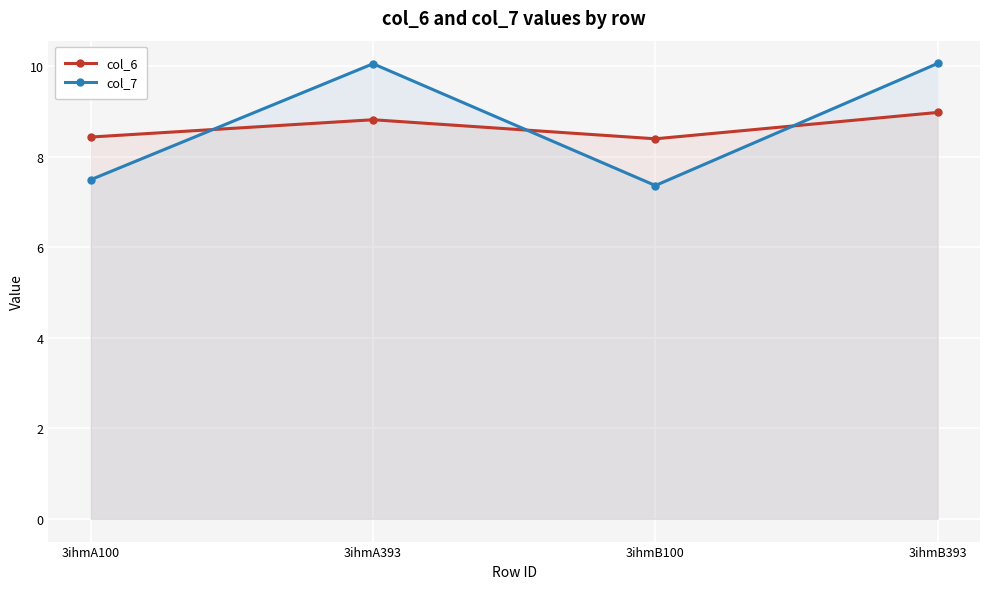

The value of col_6 at 3ihmA393 is 4.3. True or false?

False